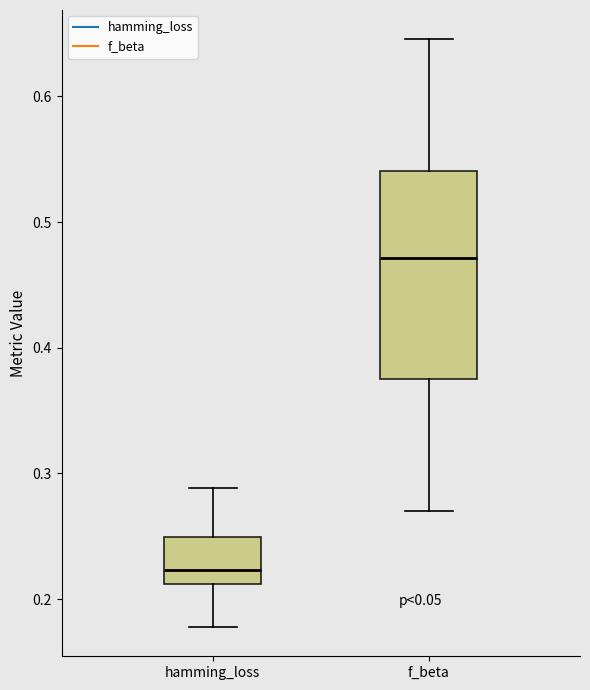

Where is the lower edge of the box for f_beta on the y-axis? The values are not printed on the chart, so give them approximately, as read against the axis.

0.38